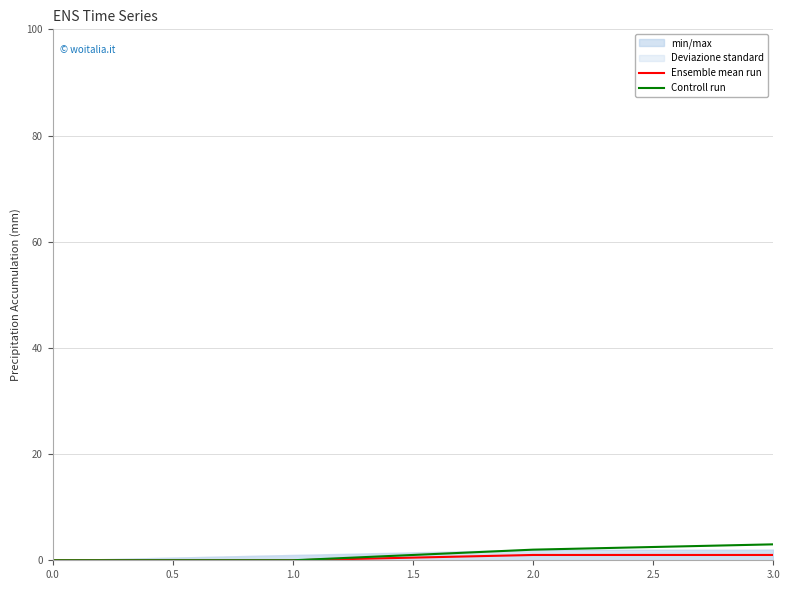

Is the value of Ensemble mean run at 3.0 greater than the value of Controll run at 3.0?

No